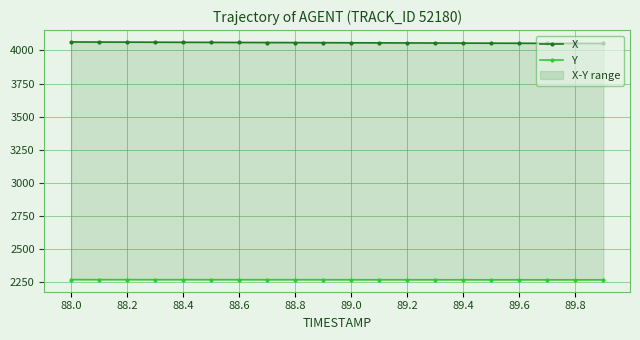

What is the average value of the X series?

4058.4